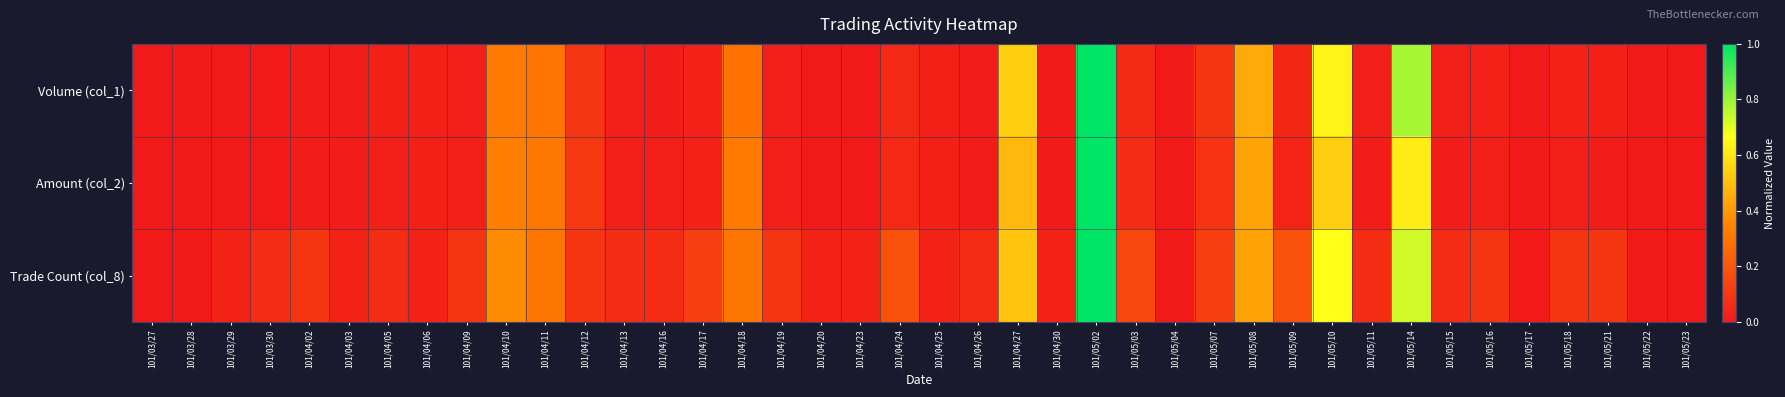

At which category is the sum across all series the highest?

101/05/02